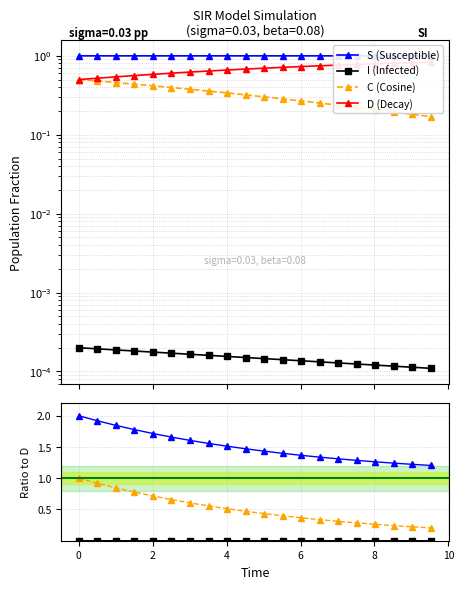

How many series are shown in this chart?

4